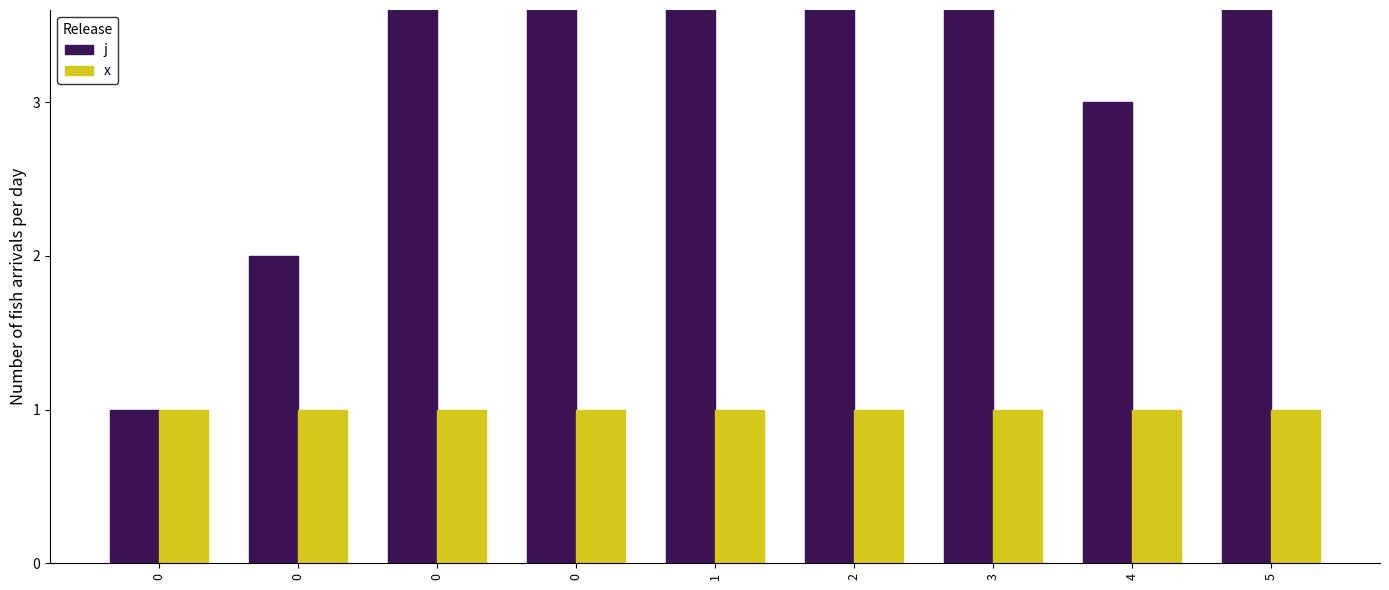

How many data points does each series have?

9